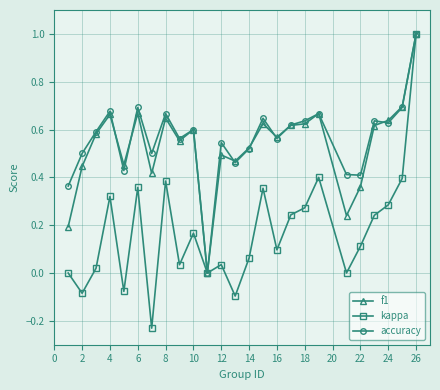

True or false: f1 has more than 2 points higher than both neighbors.

True